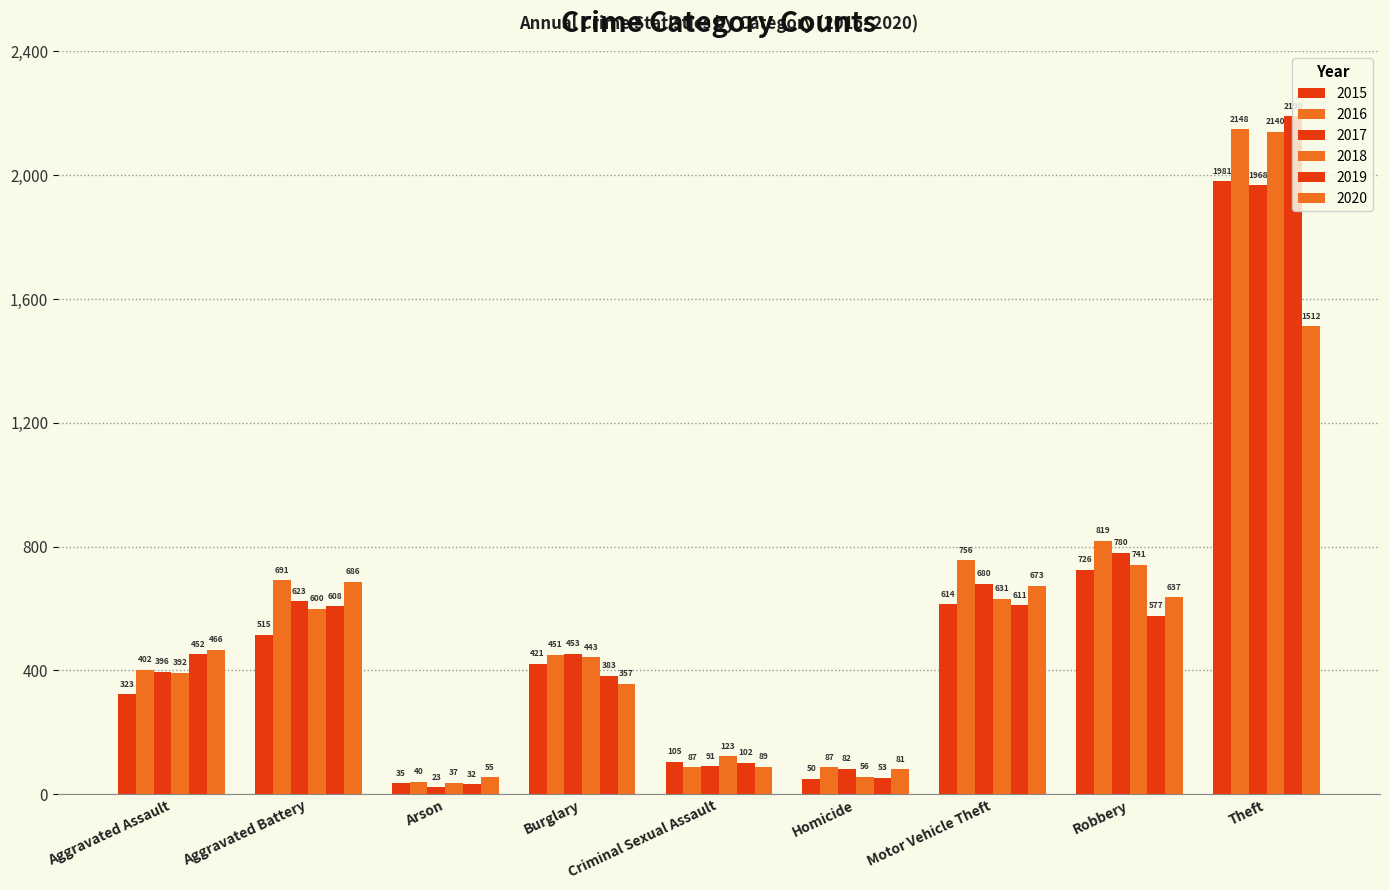

Does the chart contain stacked bars?

No